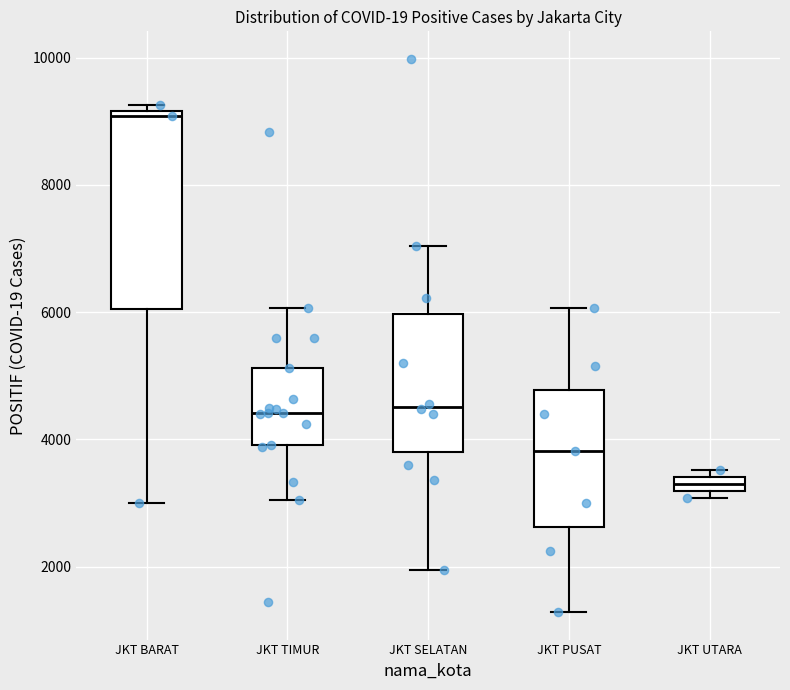

Which box has the lowest median line?

JKT UTARA